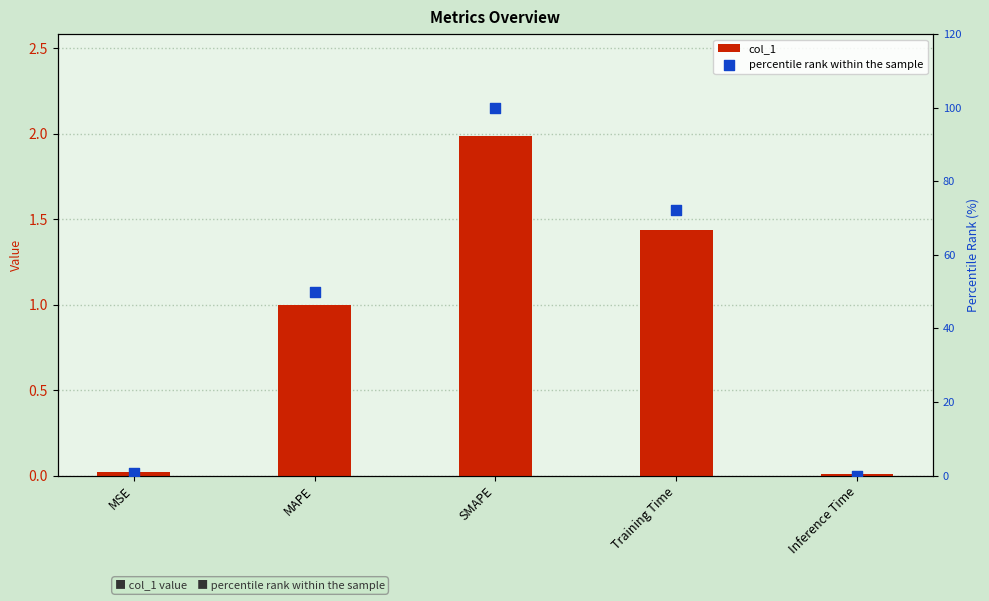

Which series has the widest spread of Y values?

percentile rank within the sample